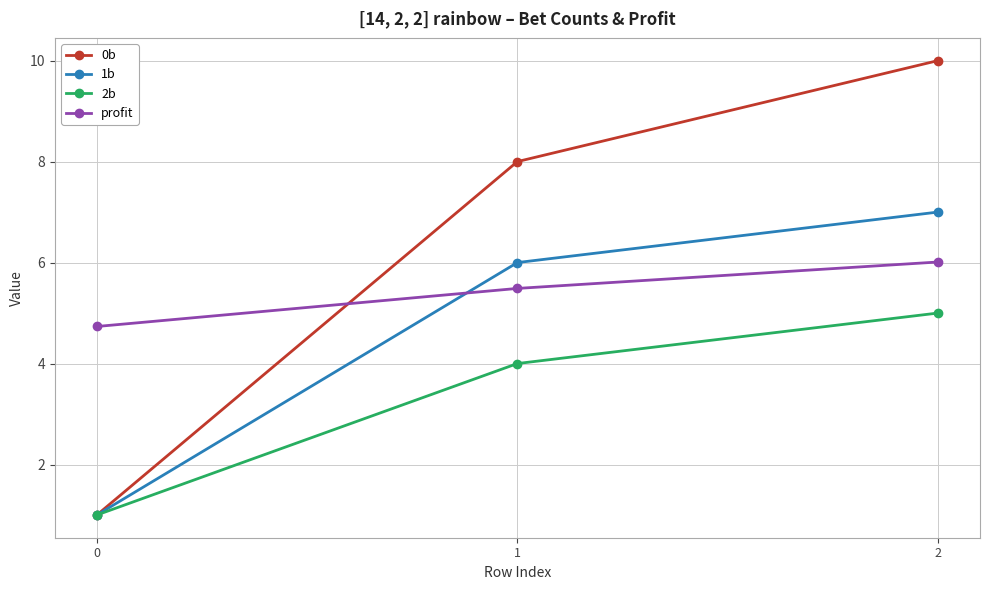

What is the sum of all 2b values?

10.0